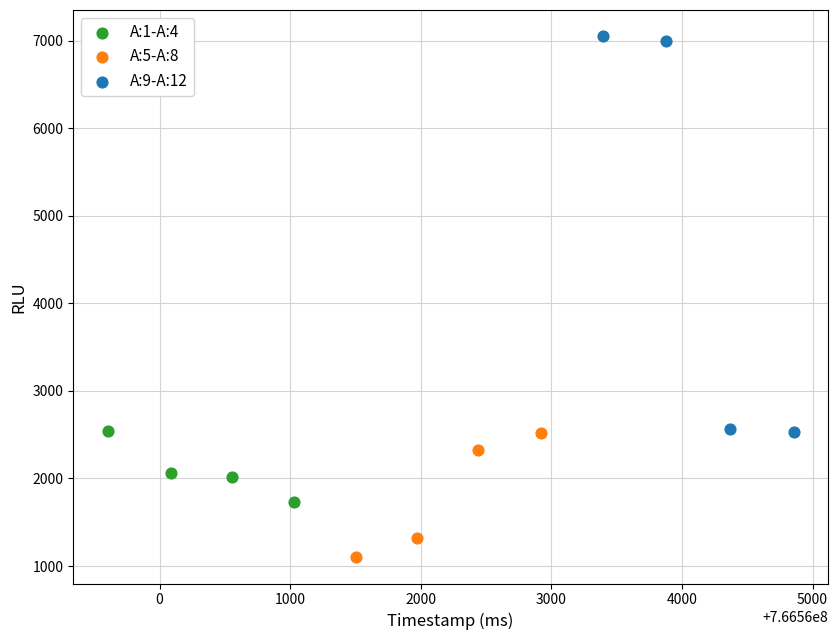

Which series contains the highest Y value?

A:9-A:12